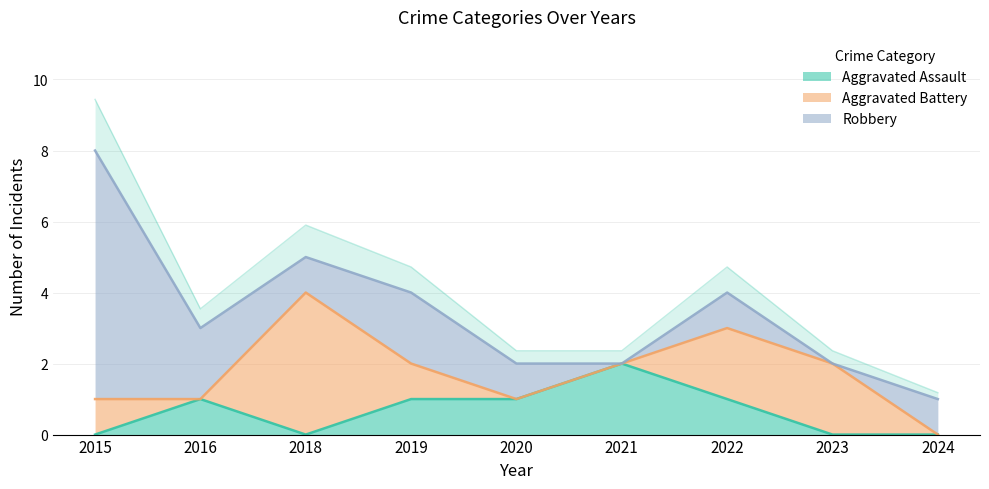

True or false: Aggravated Assault has a value of 1 at 2023.

False